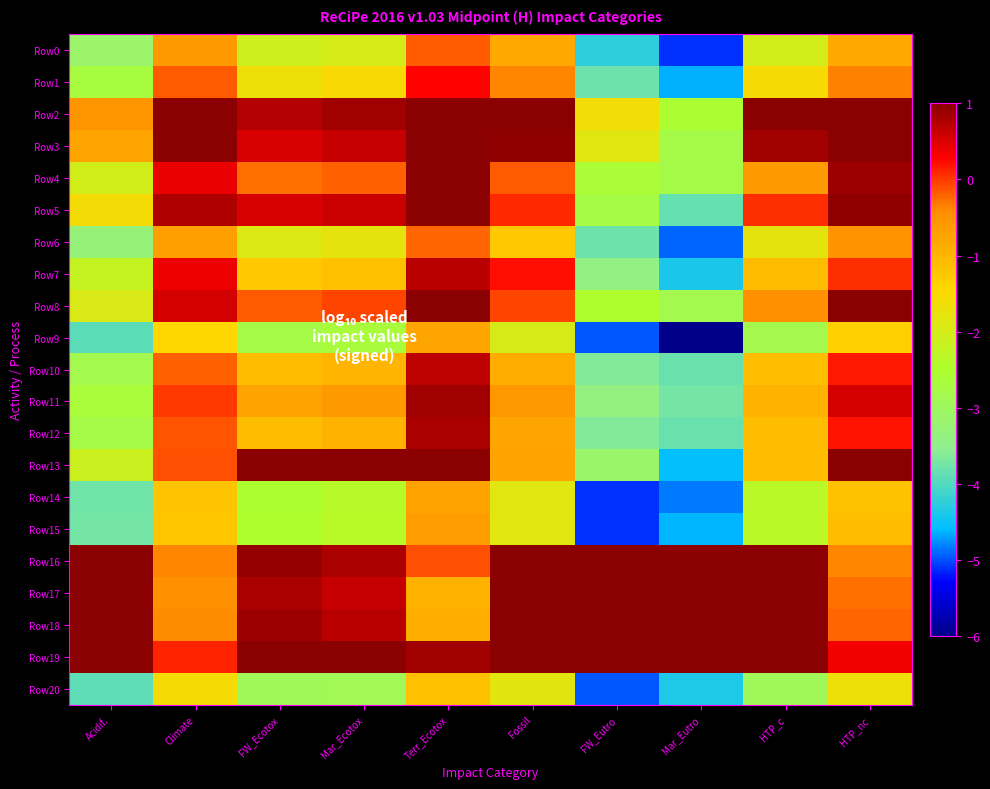

Which has a higher value, FW_Ecotox or Mar_Ecotox?

Mar_Ecotox